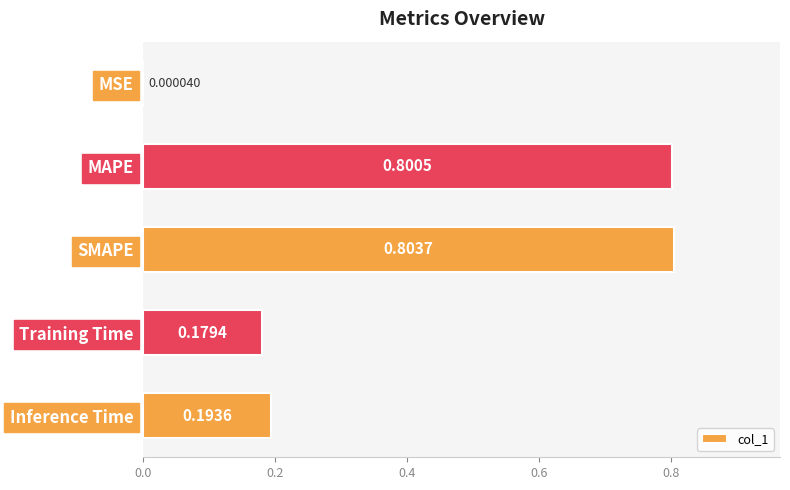

What is the change in value from MAPE to Inference Time?

-0.6